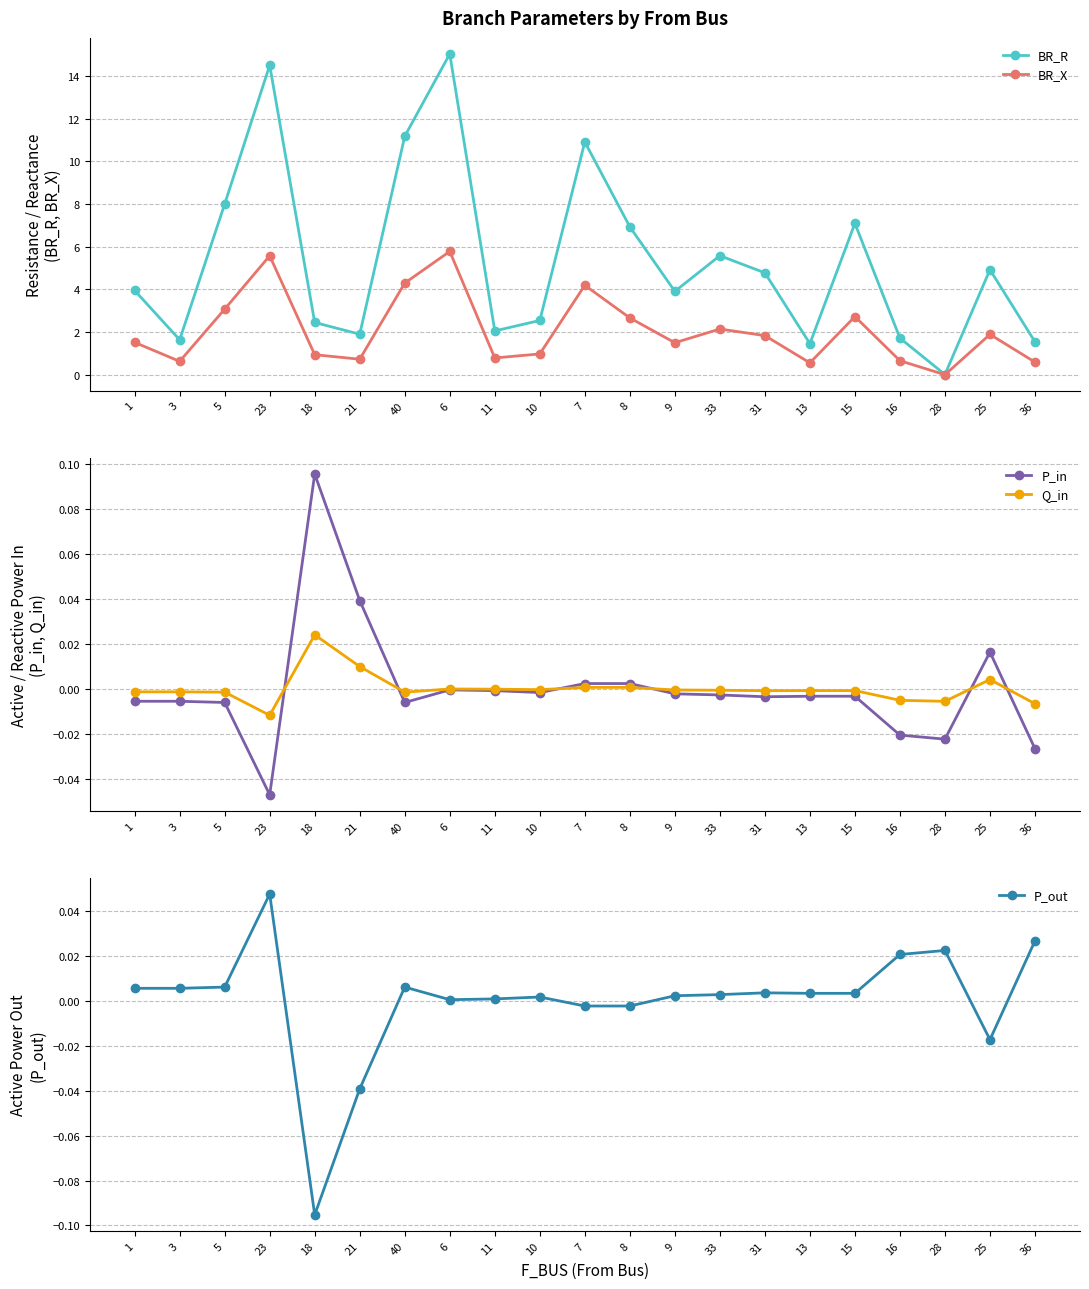

At which label does P_in first exceed 0?

18